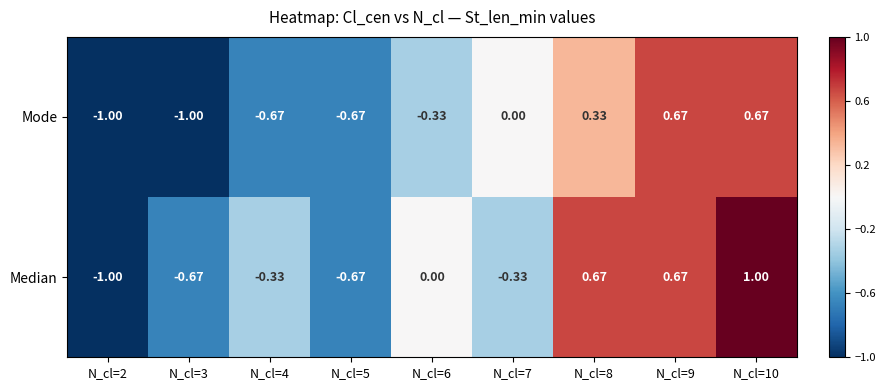

Is the value of Median at N_cl=9 greater than the value of Mode at N_cl=3?

Yes